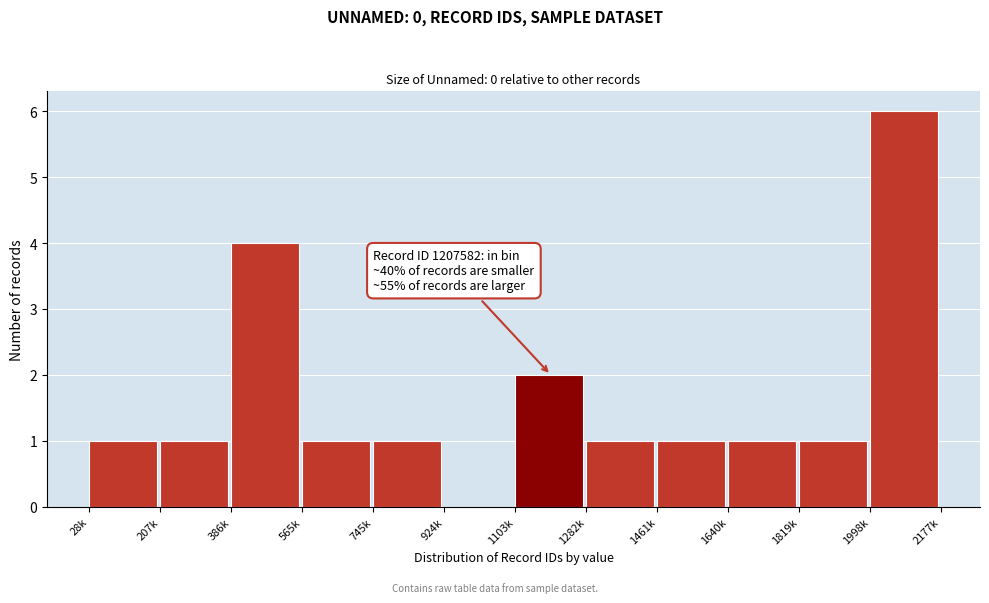

Reading left to right, what are all the values shown in this chart?

28k=1	207k=1	386k=4	565k=1	745k=1	924k=0	1103k=2	1282k=1	1461k=1	1640k=1	1819k=1	1998k=6